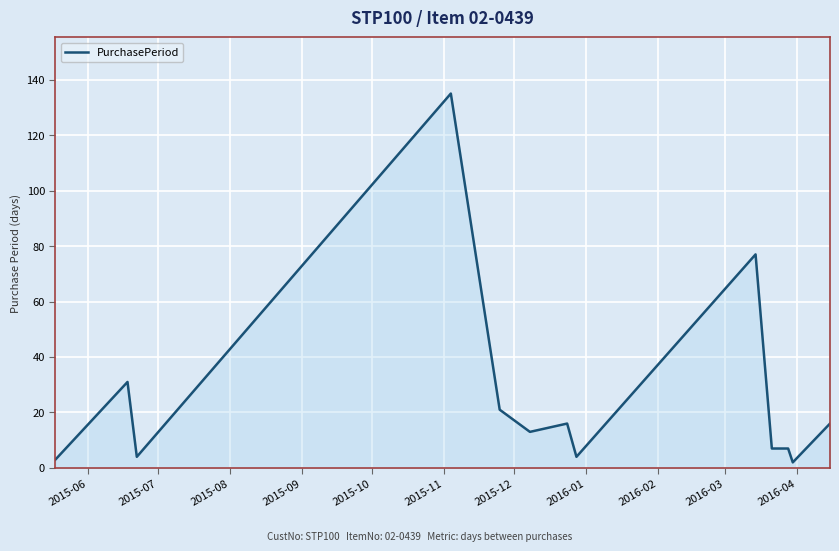

What is the difference between the maximum and minimum values?

133